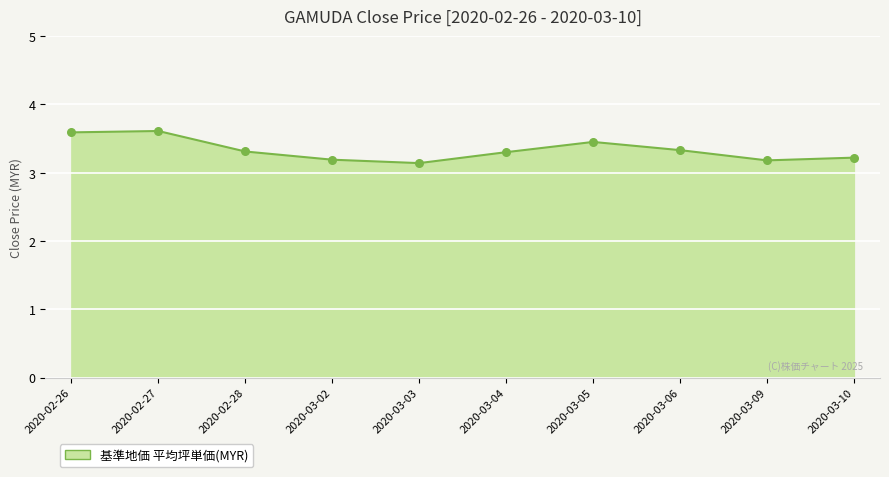

Between 2020-03-04 and 2020-03-09, which is larger?

2020-03-04